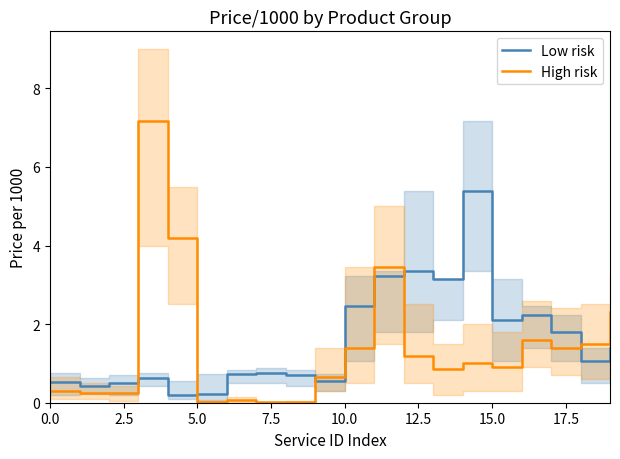

Reading right to left, transcribe all the data shown in this chart.

Low risk: 1.4	1.1	1.8	2.2	2.1	5.4	3.1	3.3	3.2	2.5	0.6	0.7	0.8	0.7	0.2	0.2	0.6	0.5	0.4	0.5
High risk: 2.3	1.5	1.4	1.6	0.9	1.0	0.8	1.2	3.5	1.4	0.7	0.0	0.0	0.1	0.0	4.2	7.2	0.2	0.3	0.3